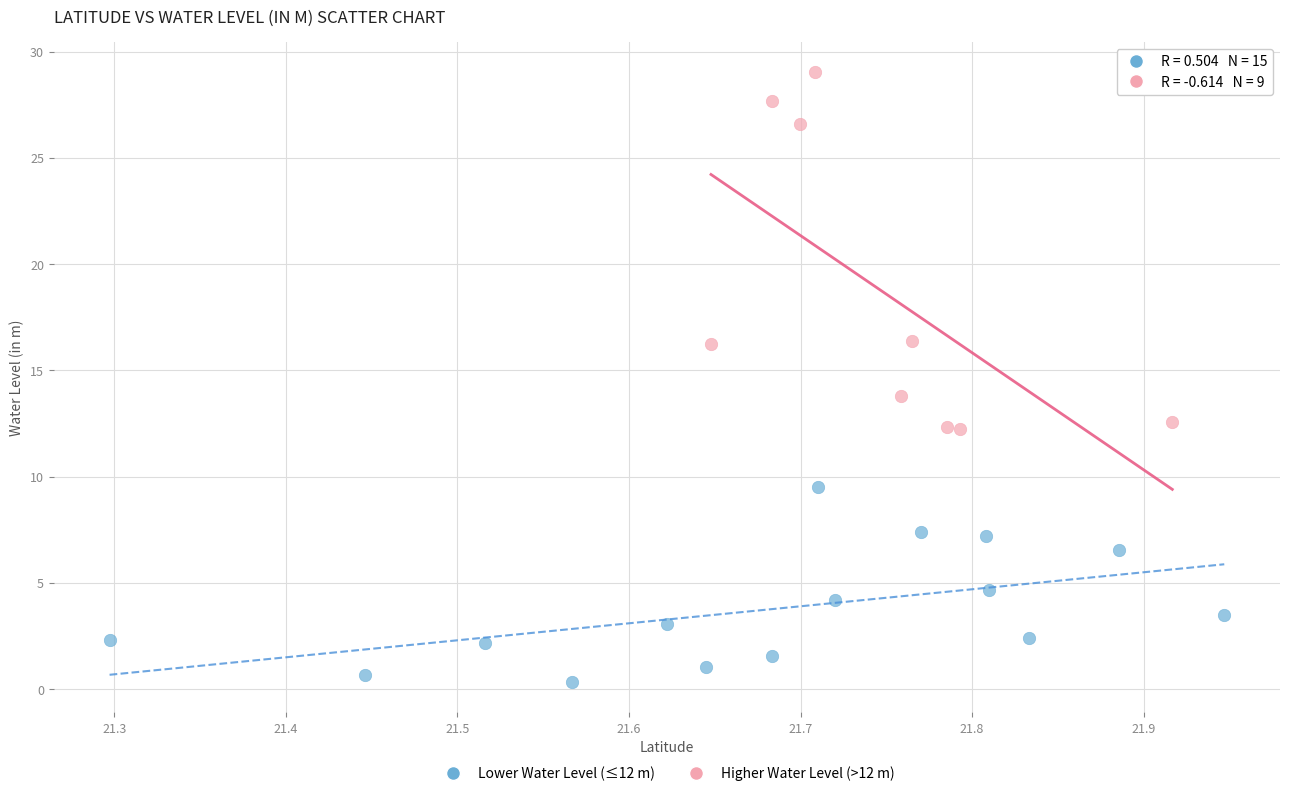

Which series reaches the maximum Y coordinate?

Higher Water Level (>12 m)